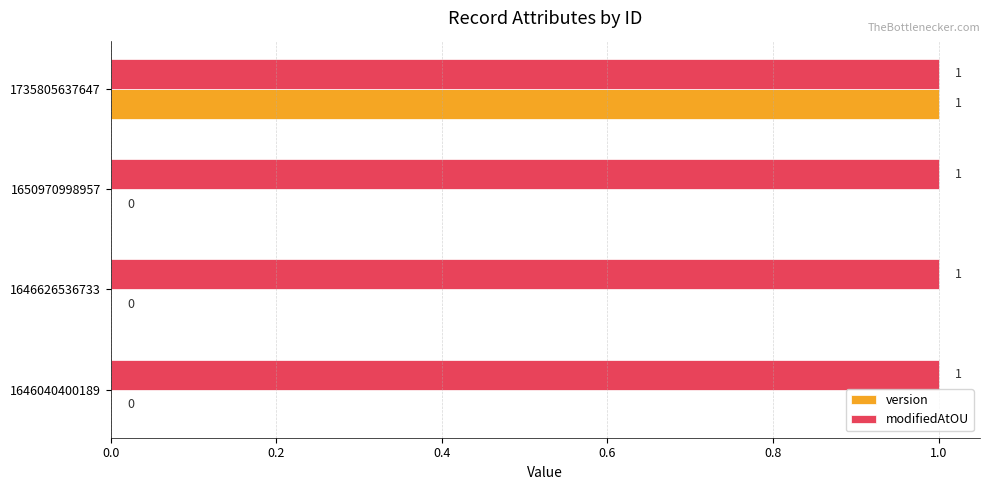

Which series has the largest total across all categories?

modifiedAtOU